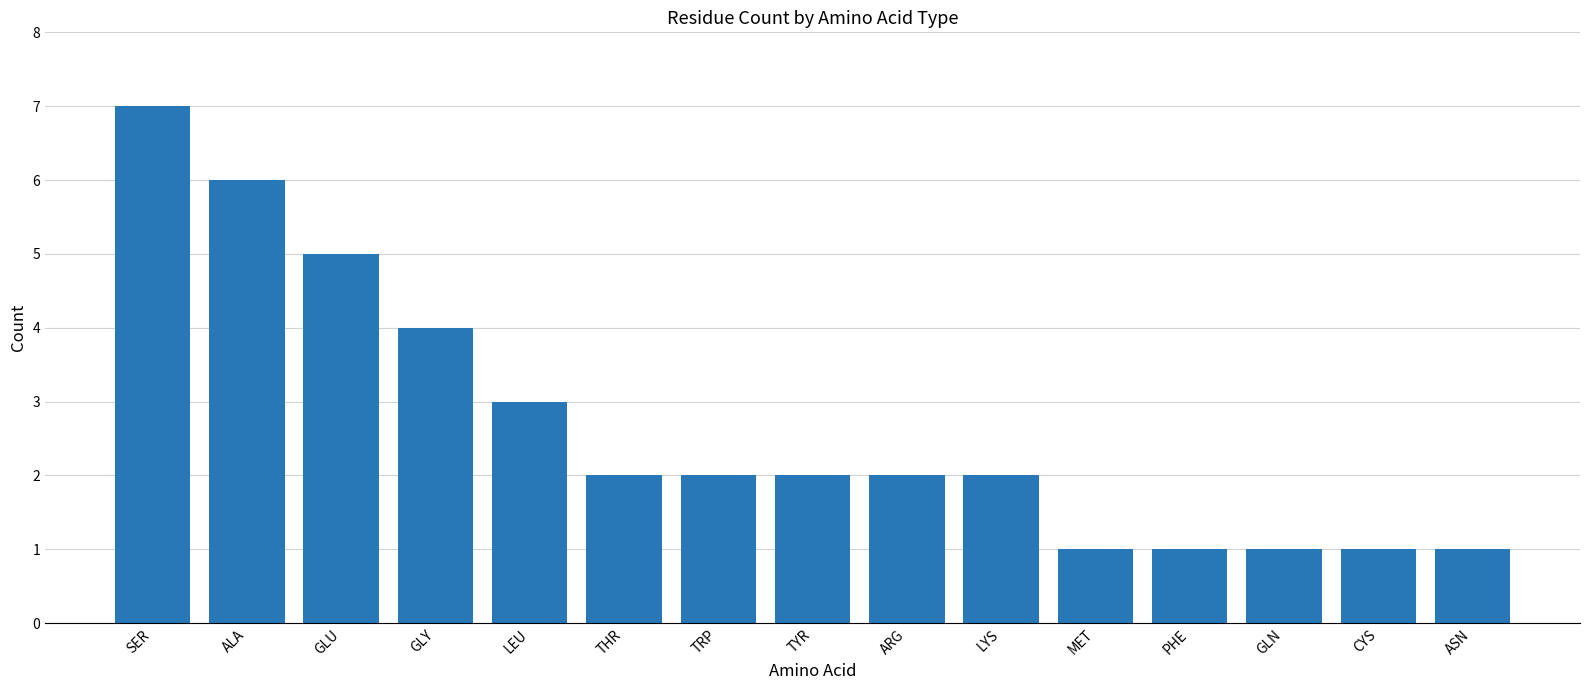

What position from the right is ALA?

14